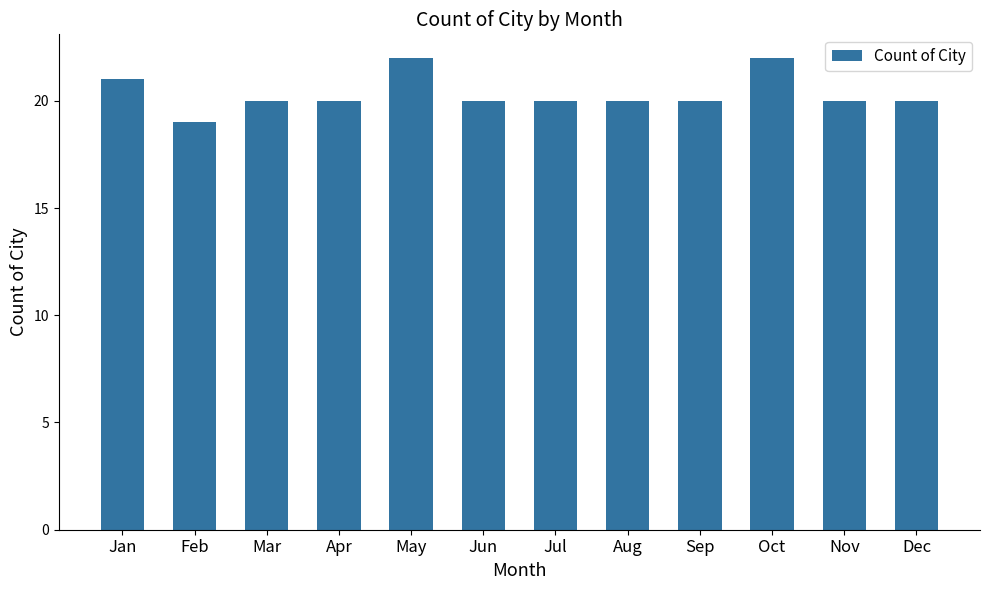

What is the value of the 4th bar from the left?

20